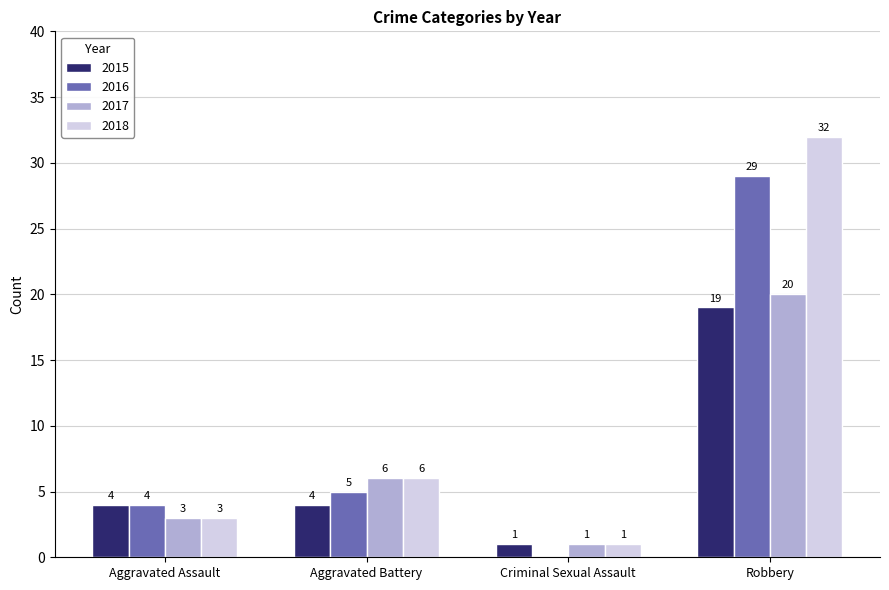

What is the total value across all series at Aggravated Assault?

14